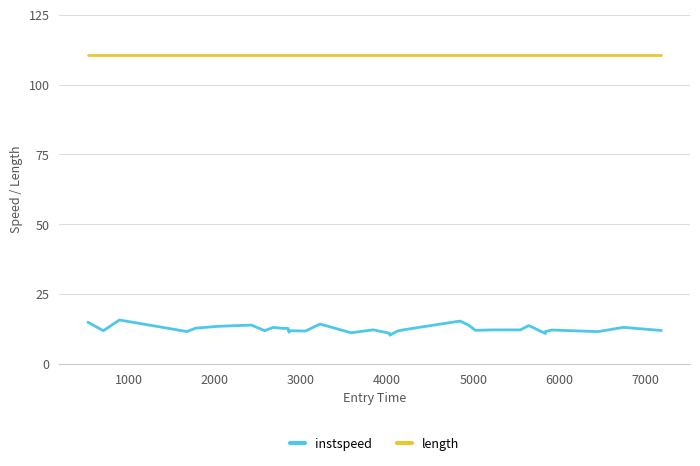

Which series has the widest spread of values?

instspeed